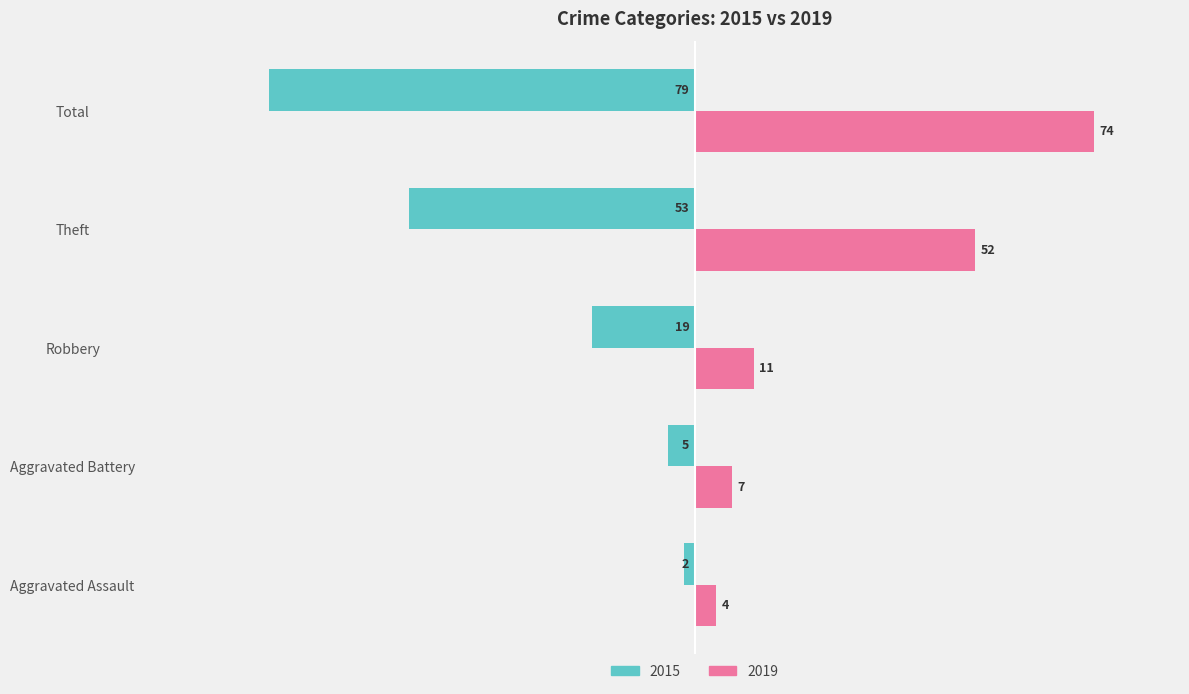

Between Aggravated Assault and Robbery, which series saw the biggest shift?

2015